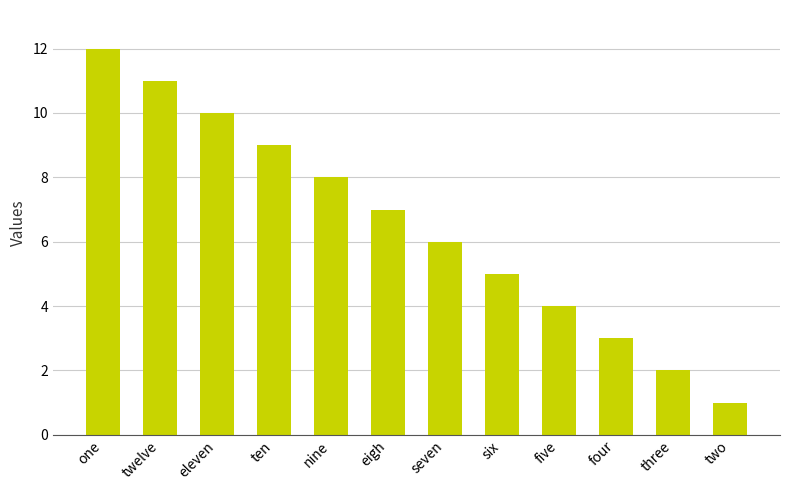

Is it true that the value at four is 5?

False